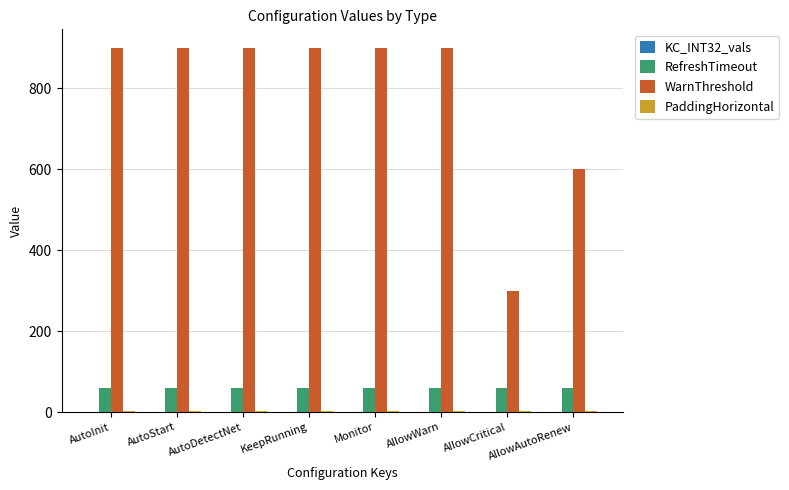

What is the spread (max minus min) of values at AutoInit?

900